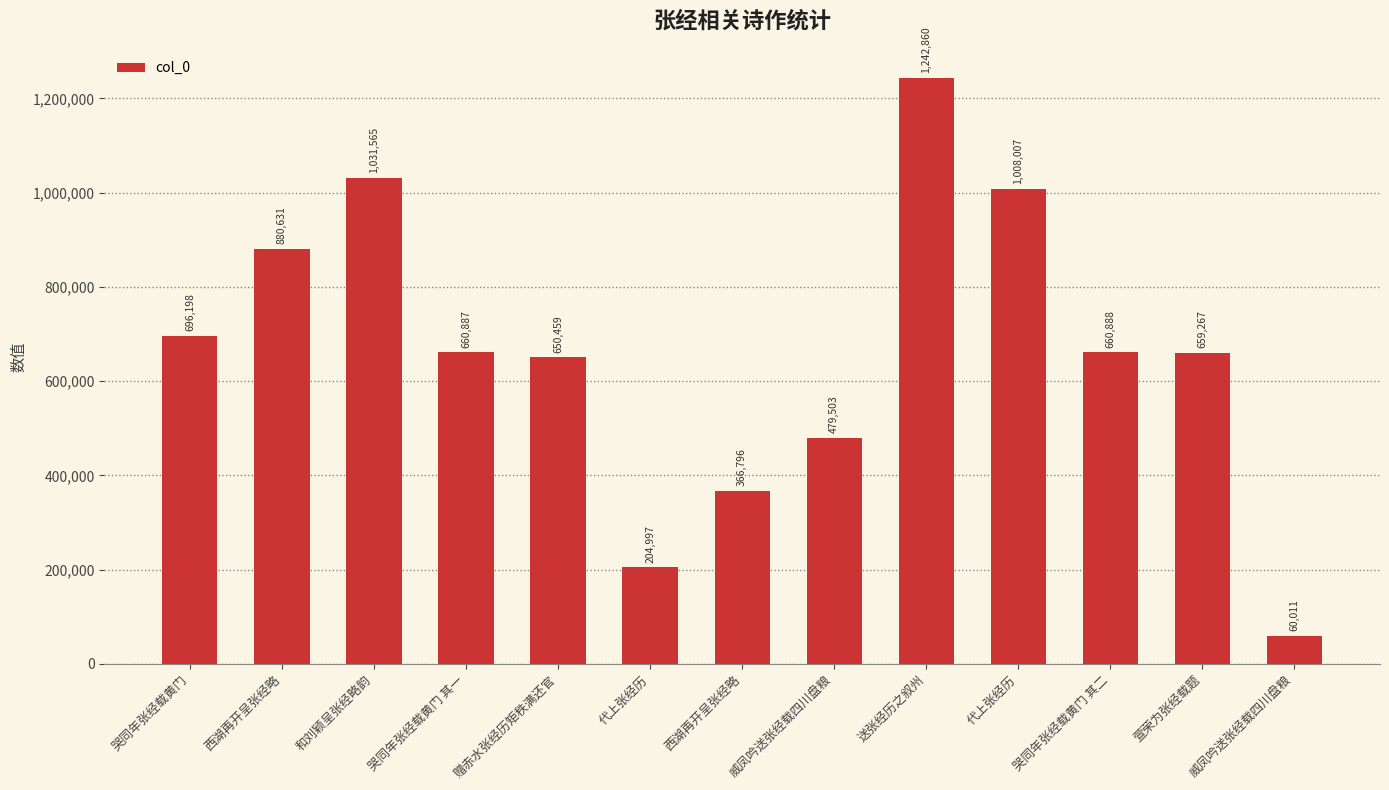

True or false: the data shows 480244 at 西湖再开呈张经略.

False